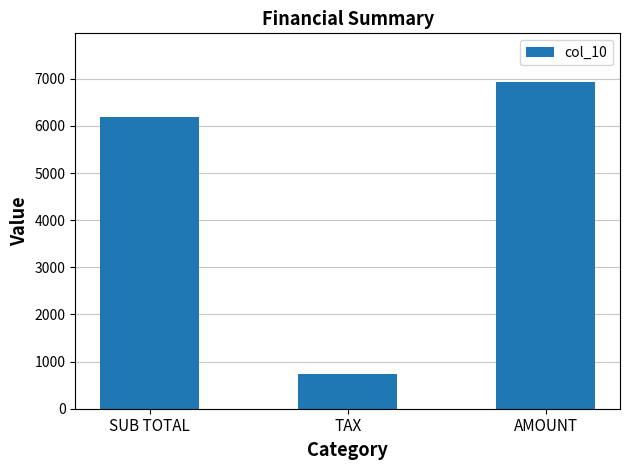

What is the ratio of the value at AMOUNT to the value at SUB TOTAL?

1.1